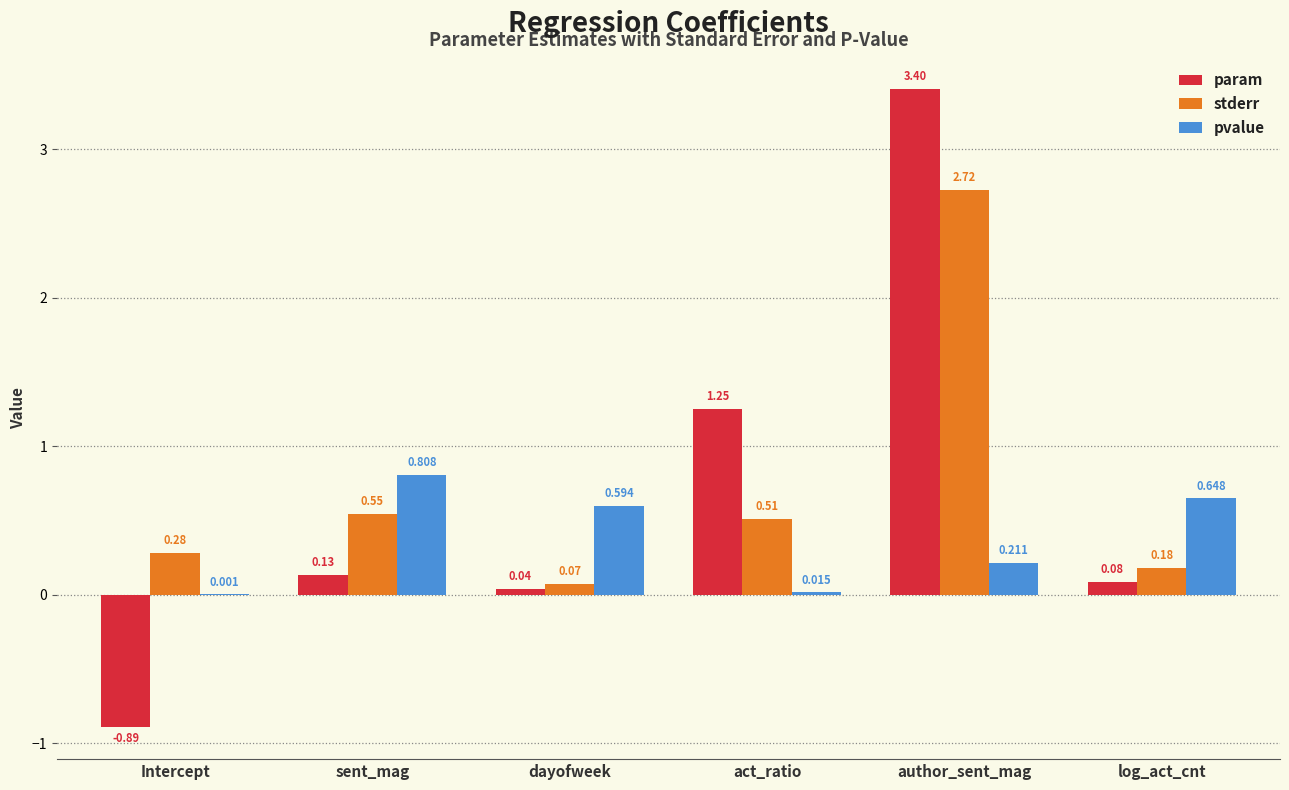

Which category has the highest value across all series?

author_sent_mag